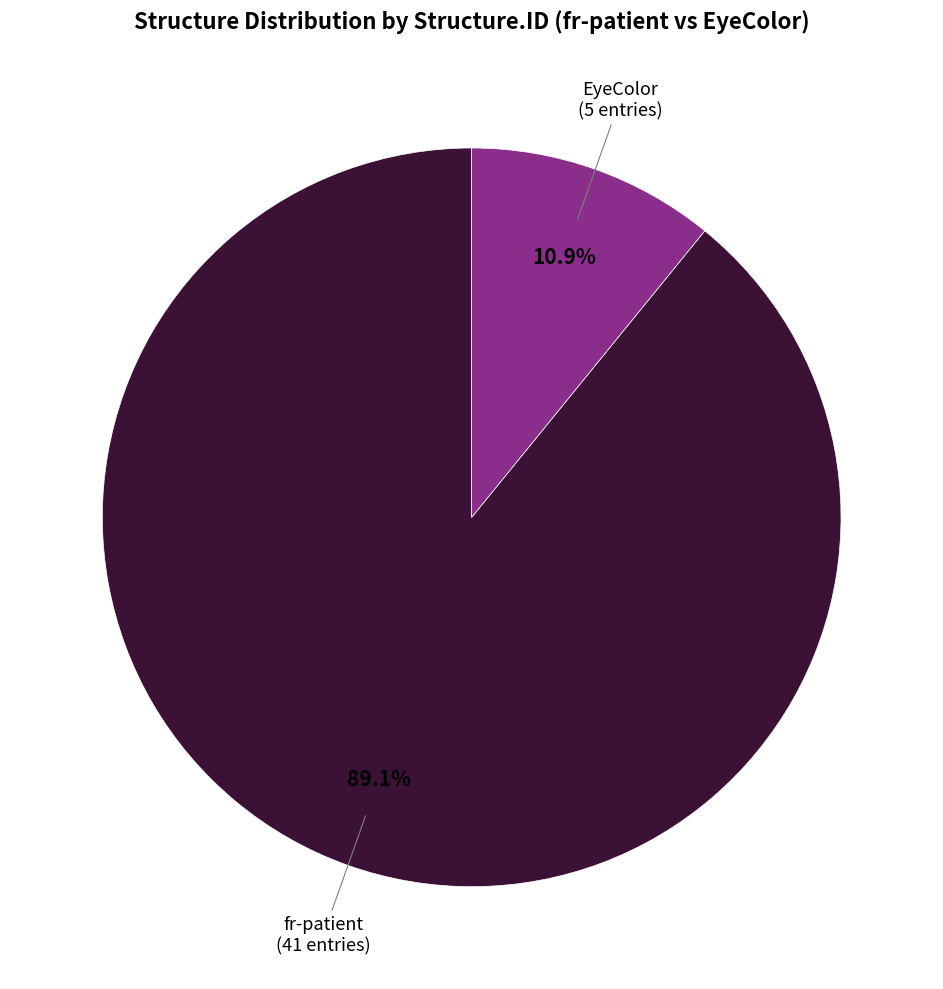

Does any single category account for the majority?

Yes